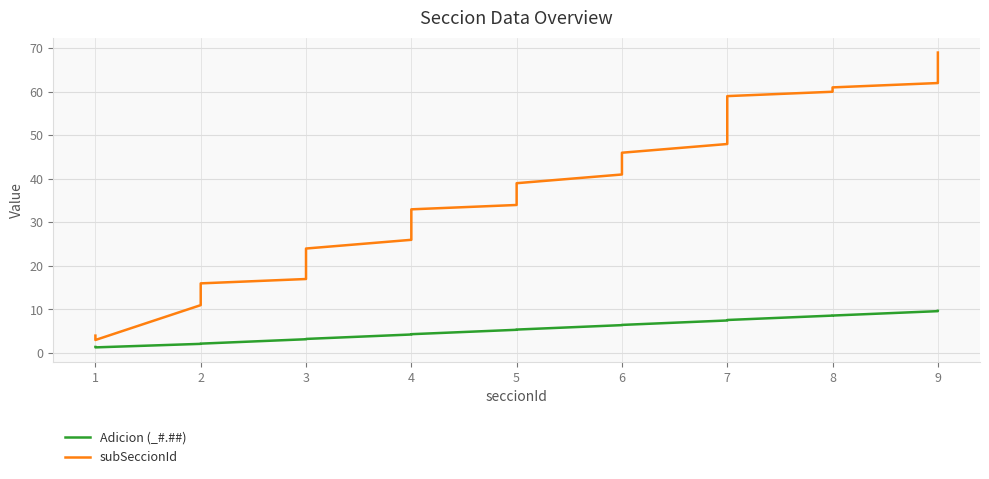

How many lines are shown in the chart?

2